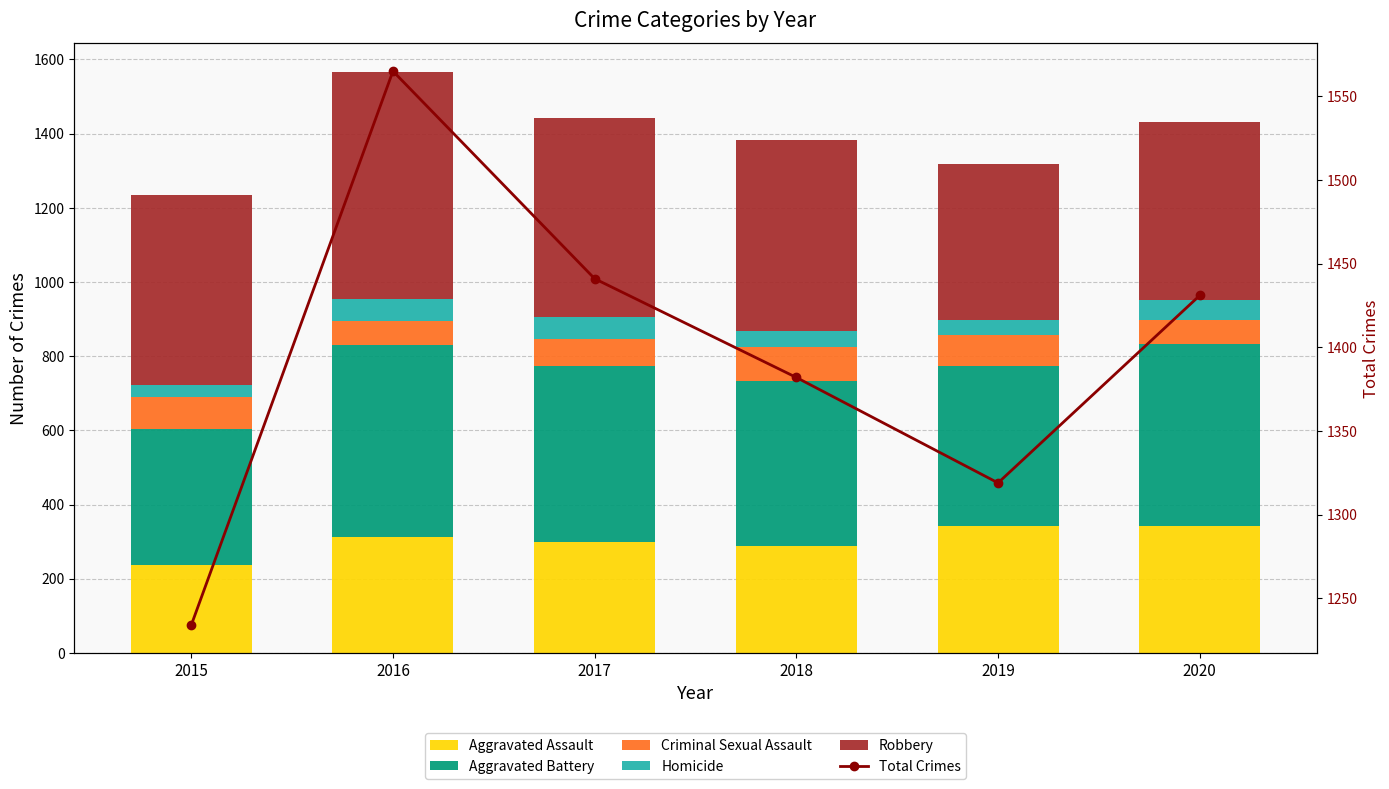

Does the chart contain stacked bars?

No